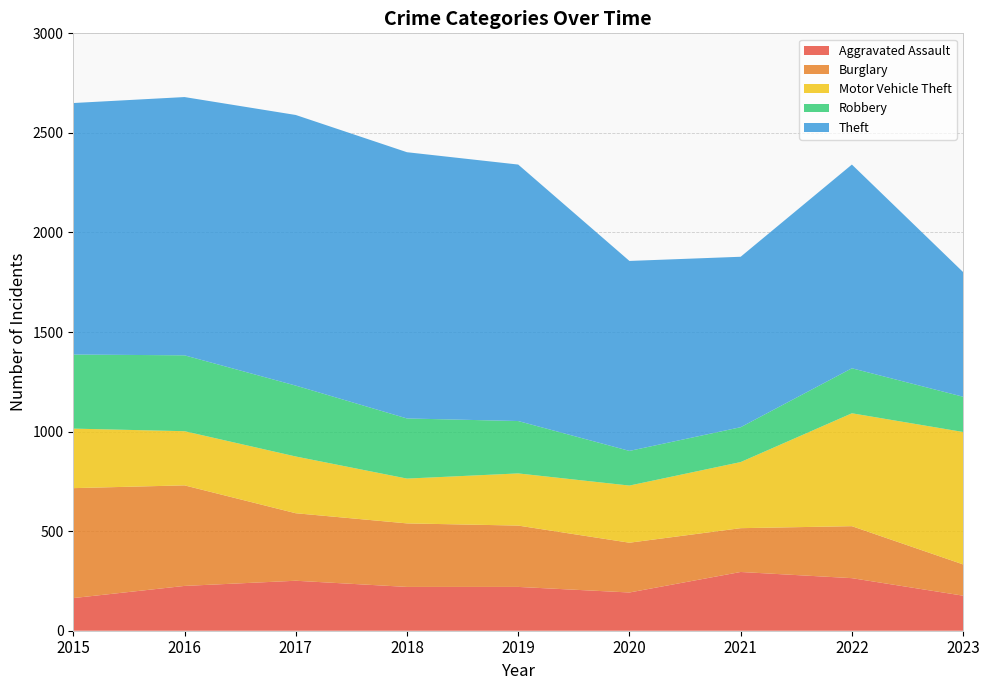

Reading left to right, extract all data points from this chart.

Aggravated Assault: 2015=164	2016=225	2017=251	2018=220	2019=220	2020=192	2021=295	2022=264	2023=176
Burglary: 2015=552	2016=505	2017=339	2018=319	2019=308	2020=250	2021=220	2022=261	2023=157
Motor Vehicle Theft: 2015=299	2016=272	2017=285	2018=225	2019=262	2020=287	2021=332	2022=567	2023=665
Robbery: 2015=372	2016=381	2017=356	2018=302	2019=263	2020=174	2021=175	2022=226	2023=177
Theft: 2015=1263	2016=1297	2017=1359	2018=1337	2019=1288	2020=954	2021=856	2022=1023	2023=626